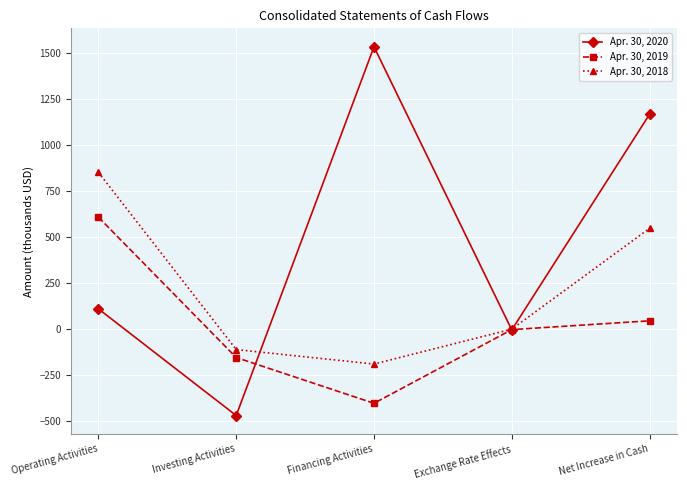

Reading right to left, transcribe all the data shown in this chart.

Apr. 30, 2020: 1165.3	-5.3	1531.8	-470.2	109.0
Apr. 30, 2019: 44.0	-3.7	-403.7	-155.1	606.5
Apr. 30, 2018: 546.1	-1.1	-190.7	-112.1	850.0